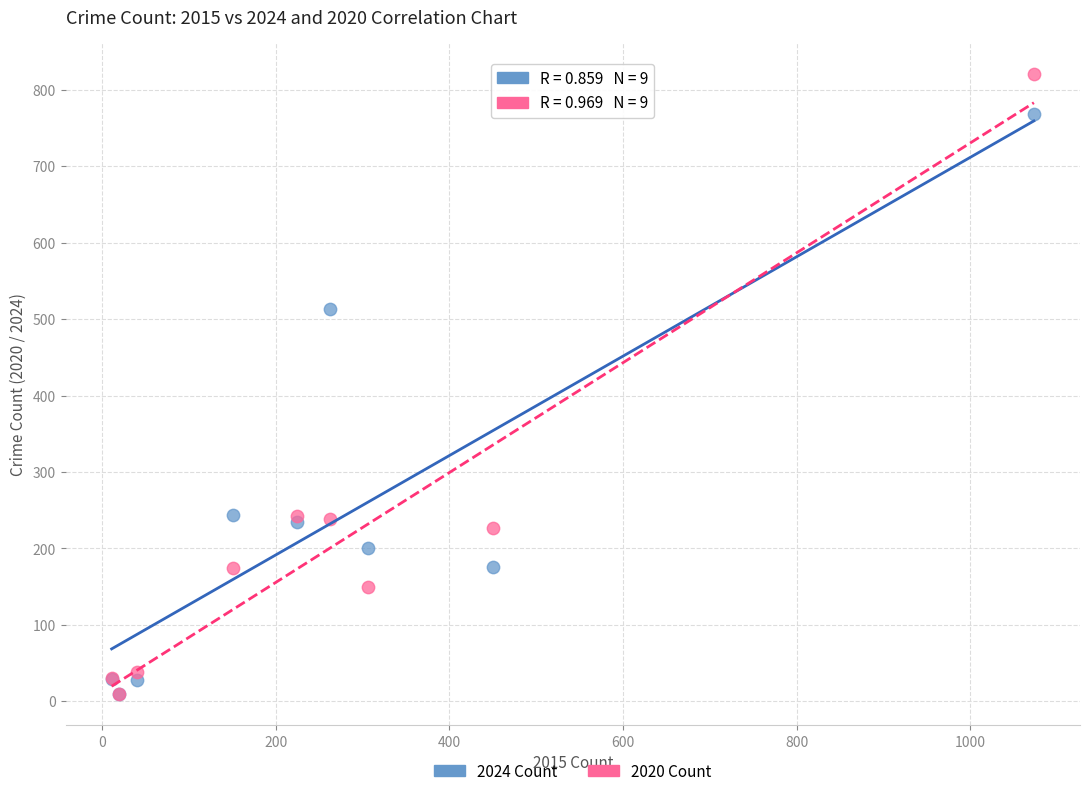

Which series contains the highest Y value?

2020 Count